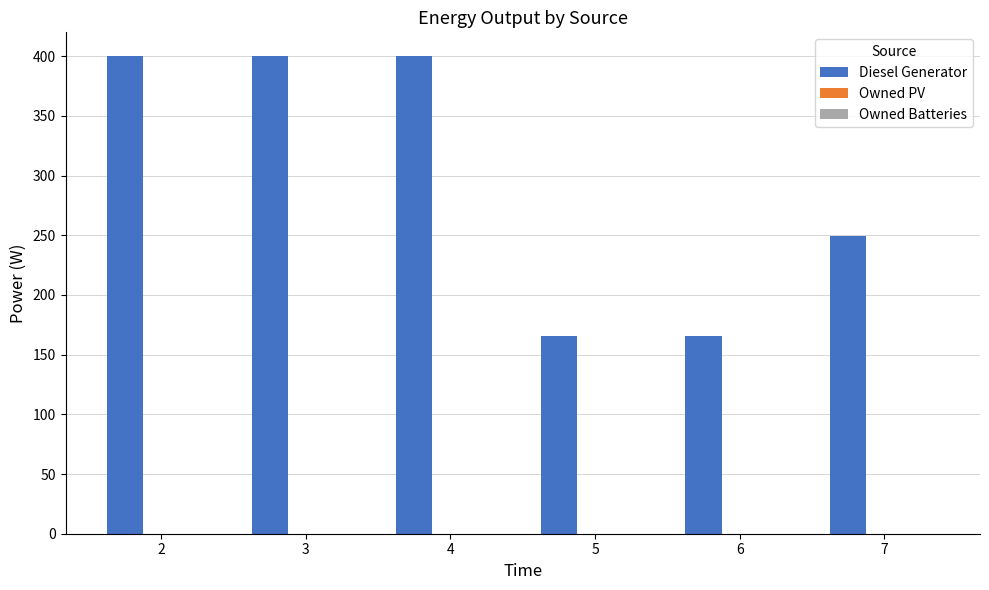

Reading left to right, transcribe all the data shown in this chart.

2=400	3=400	4=400	5=166	6=166	7=249